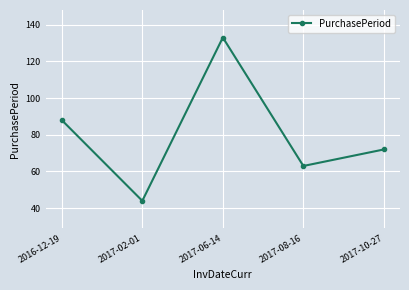

Is it true that the value at 2017-06-14 is 133?

True